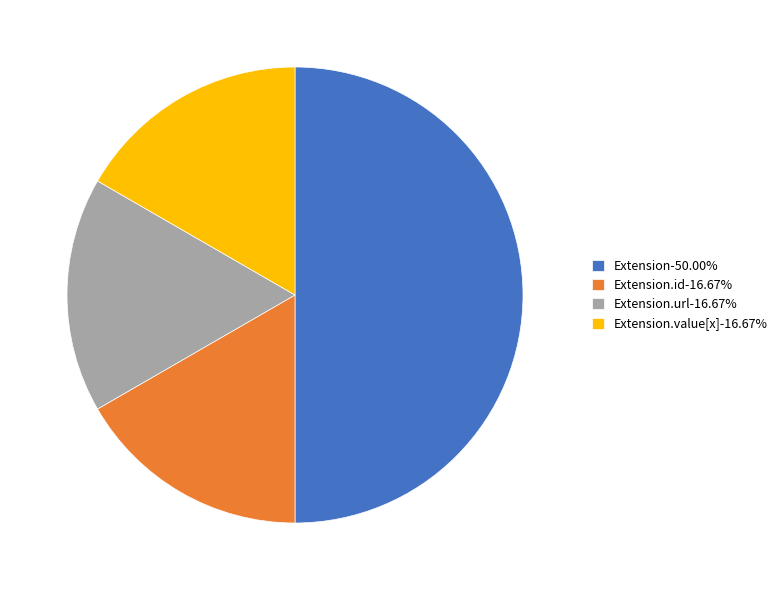

Is Extension.value[x]-16.67% the majority of the pie?

No